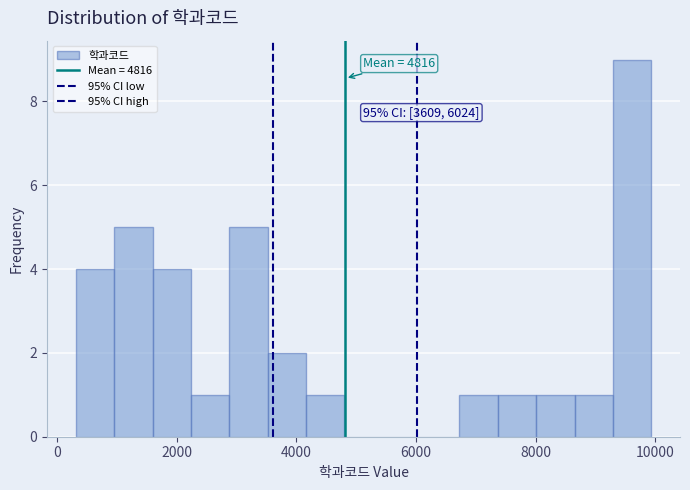

Read against the x-axis, roughly where is the centre of the tallest bar?

9600